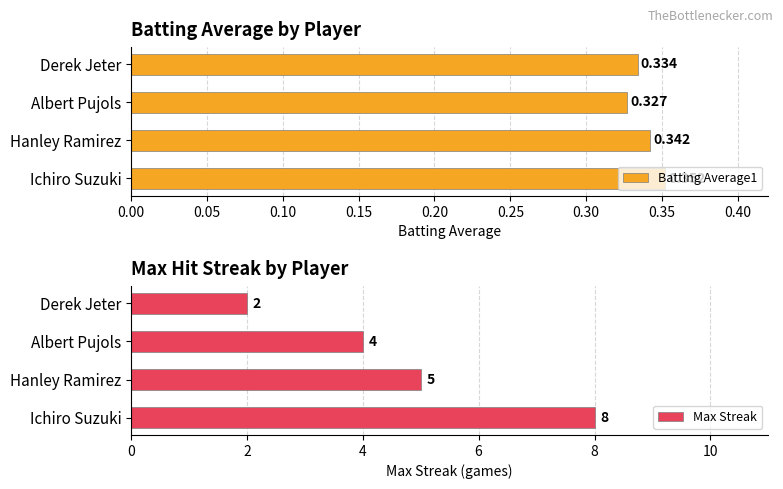

What is the average value of the Max Streak series?

4.8